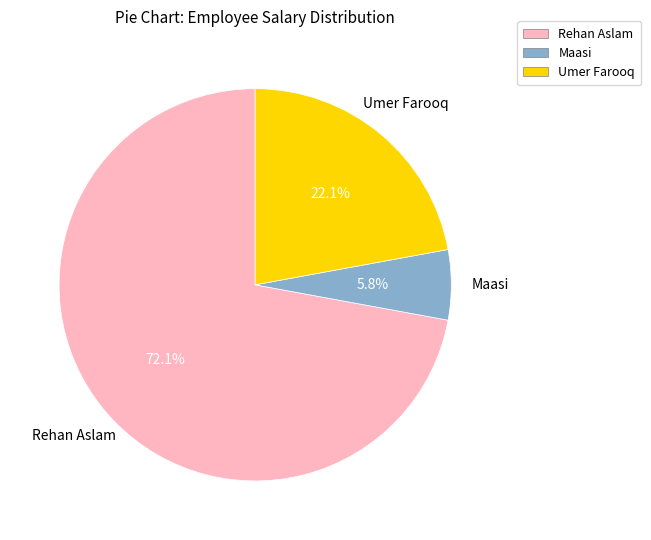

Is it true that Umer Farooq is 31% of the pie?

False